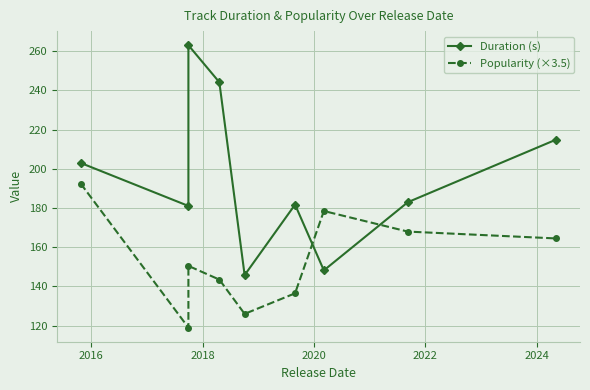

At which category is the sum across all series the highest?

2018